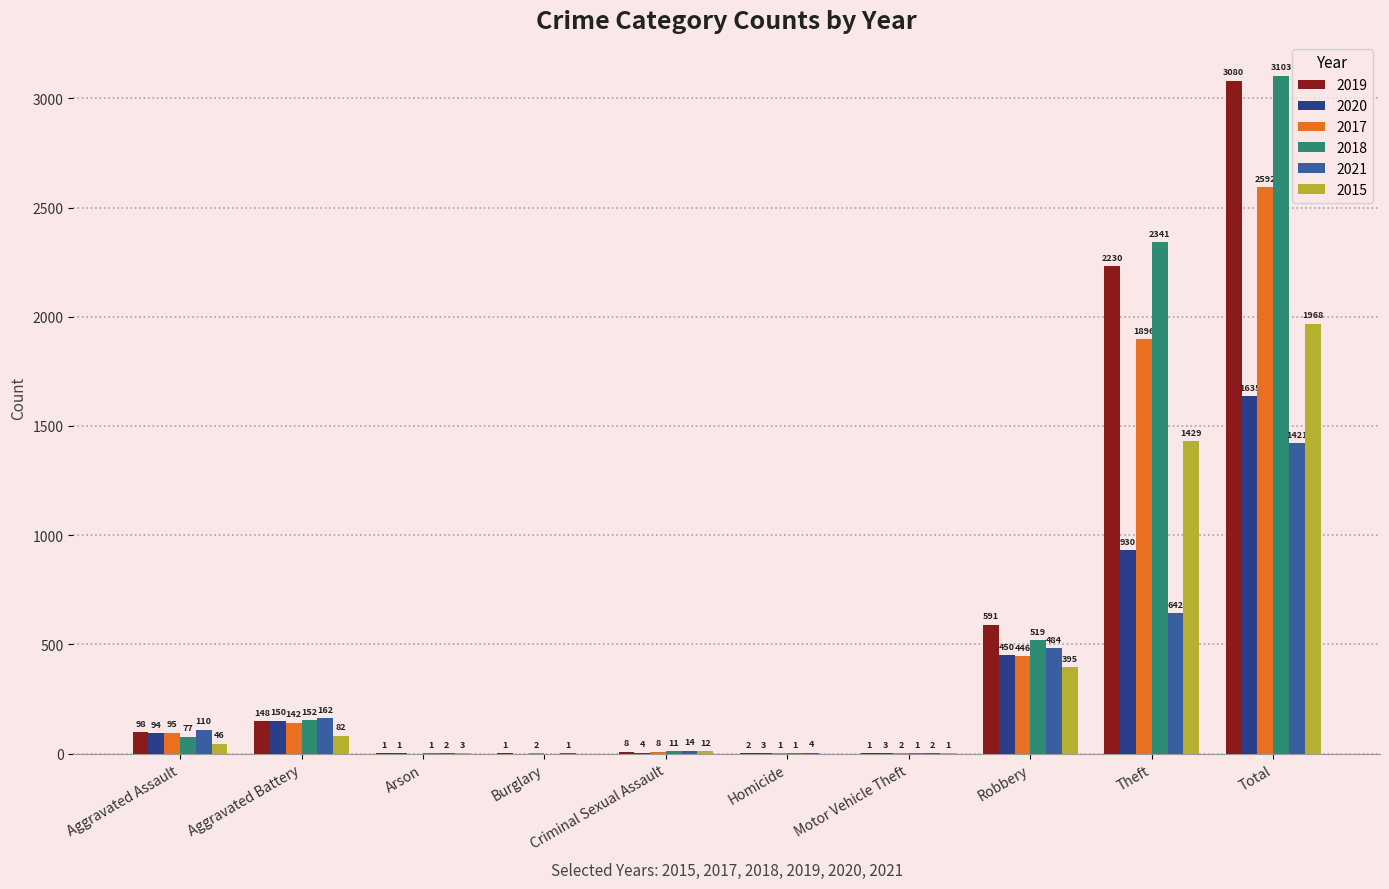

Count the number of categories in the chart.

10